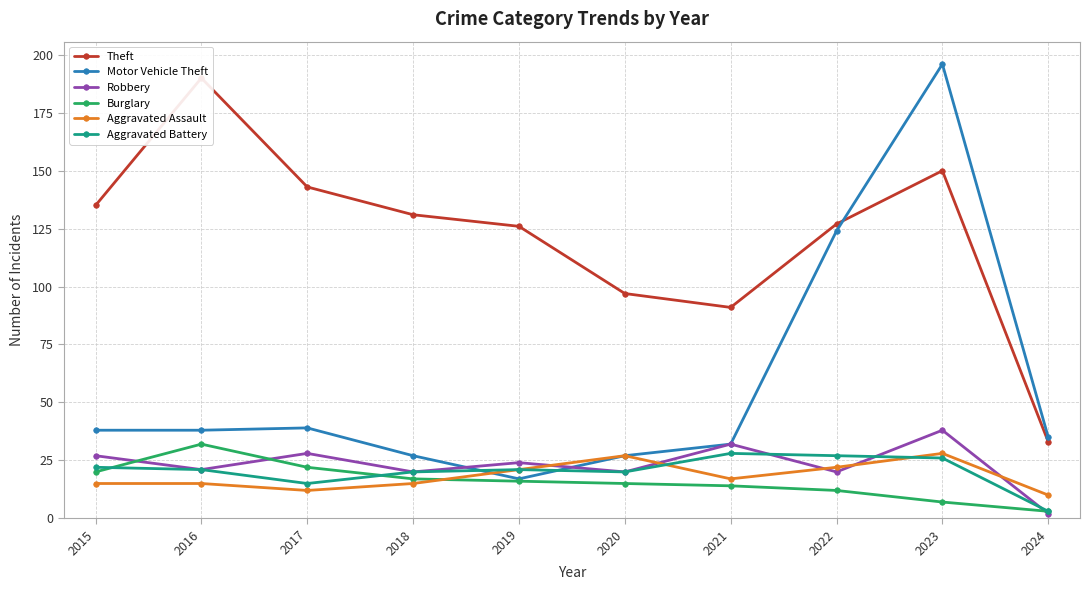

How many times do Burglary and Aggravated Battery cross each other?

2